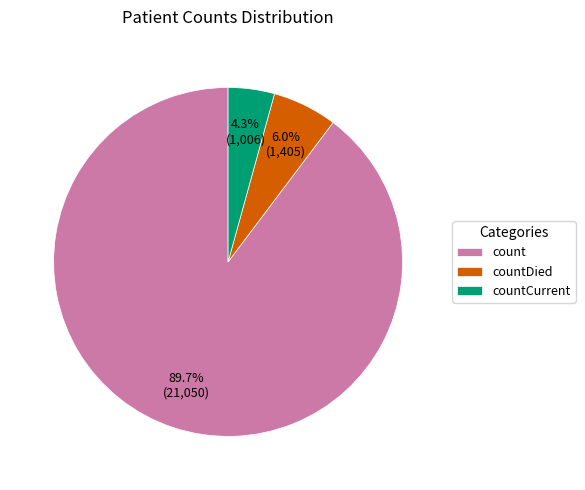

Which has a higher value, countCurrent or countDied?

countDied